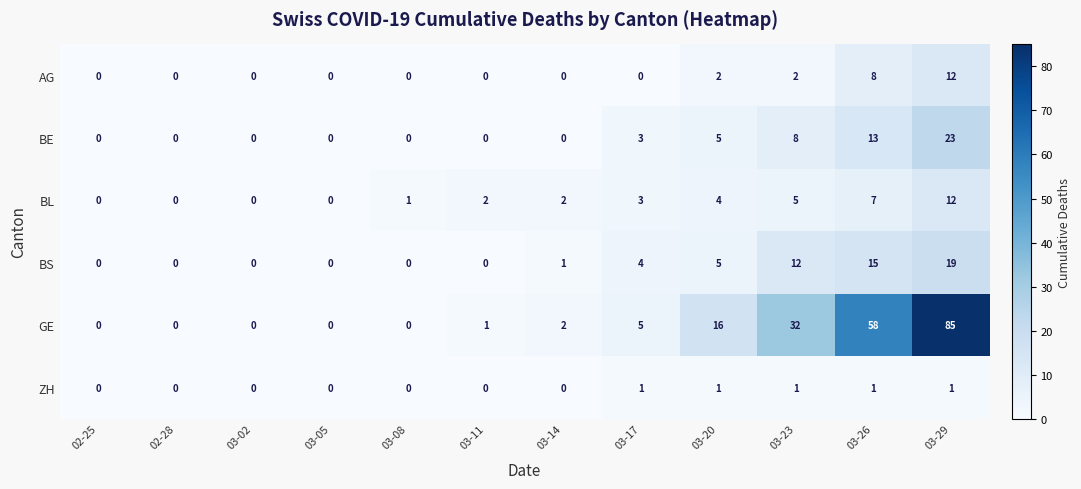

What is the difference between the maximum and minimum values in the AG series?

12